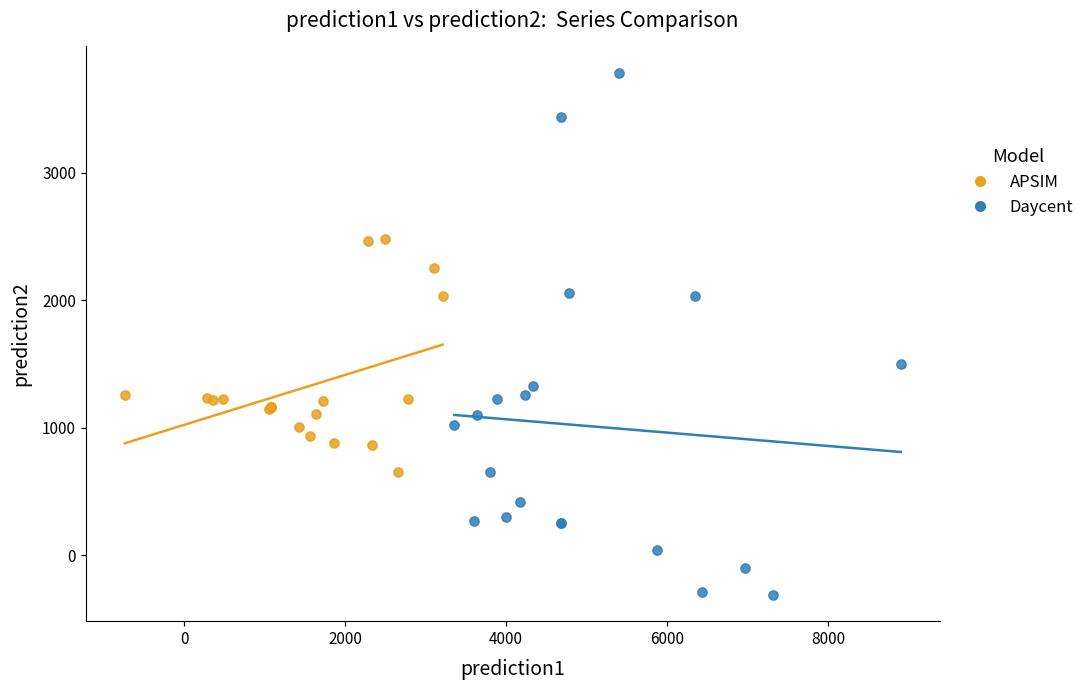

Which series contains the lowest Y value?

Daycent